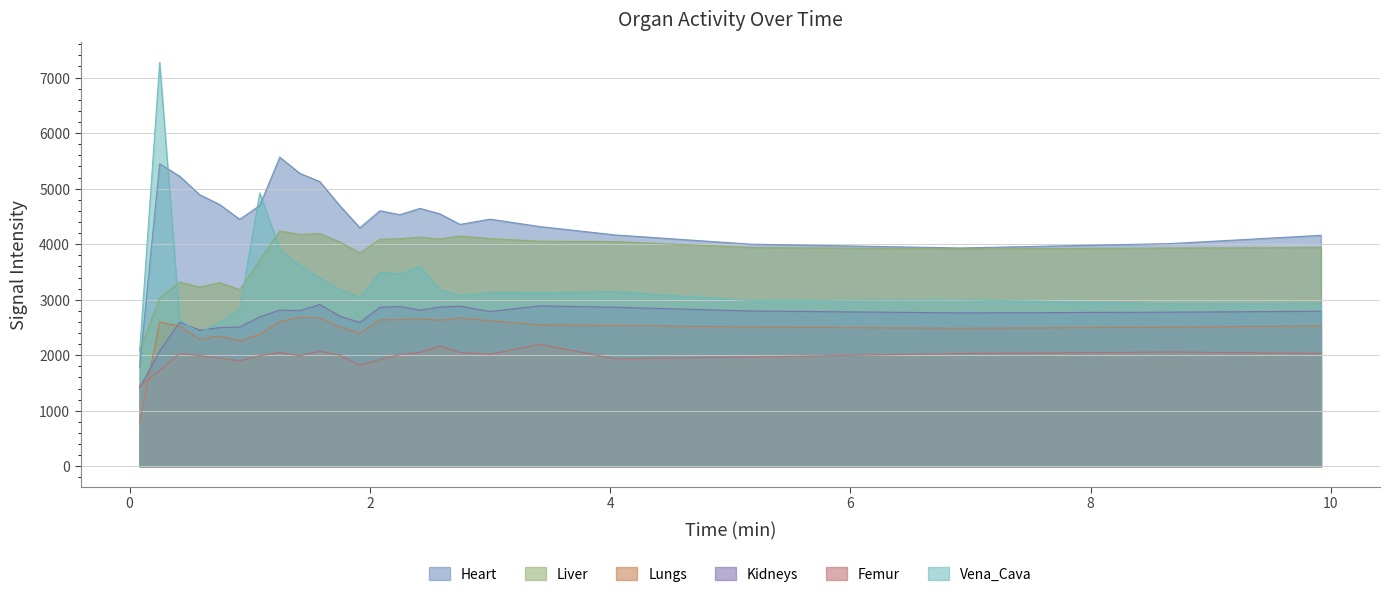

True or false: Kidneys and Heart intersect in this chart.

False